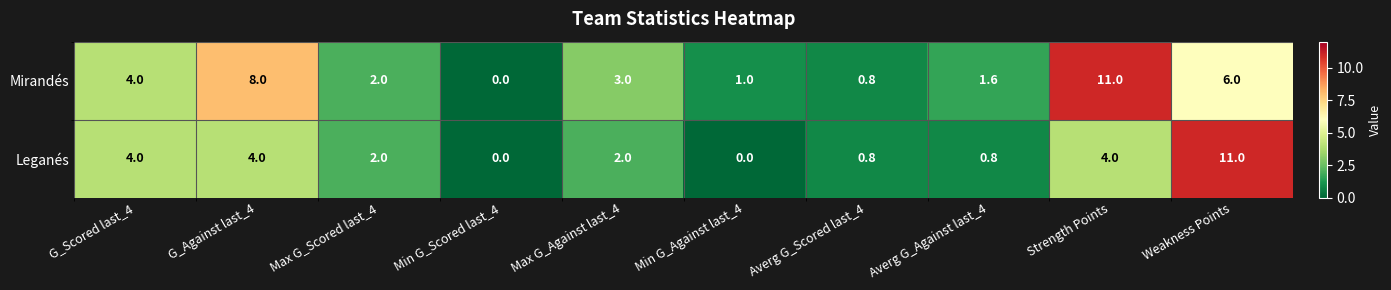

Between G_Against last_4 and Strength Points, which series saw the biggest shift?

Mirandés